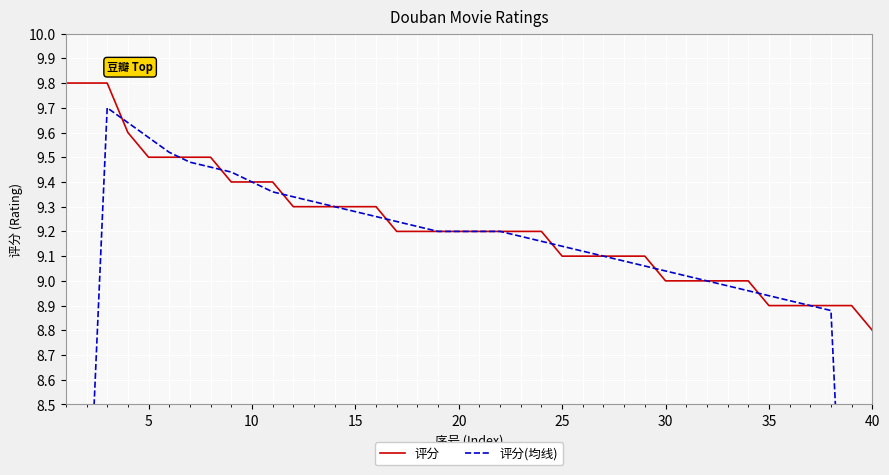

What is the lowest value of the 评分(均线) series?

5.3